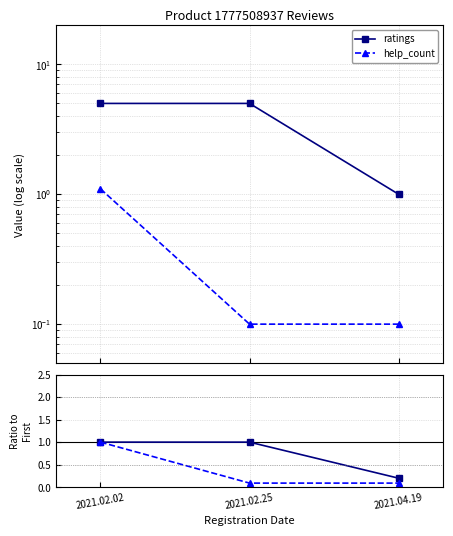

What is the label of the 3rd point from the left?

2021.04.19